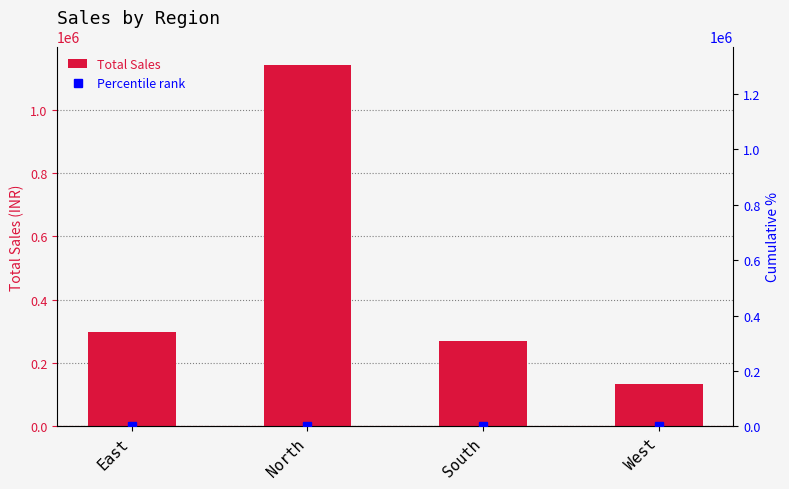

What is the difference between the maximum and minimum values in the Total Sales series?

1007000